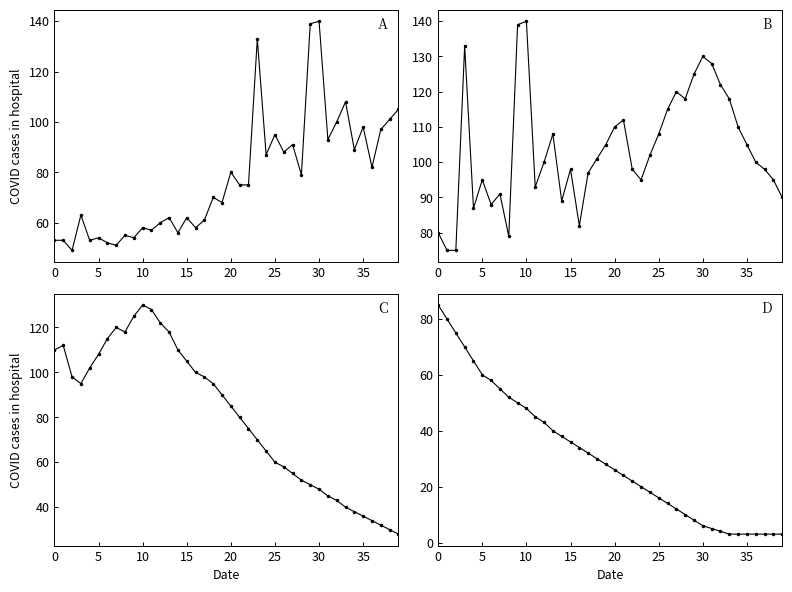

True or false: the data shows 25 at 14.

False